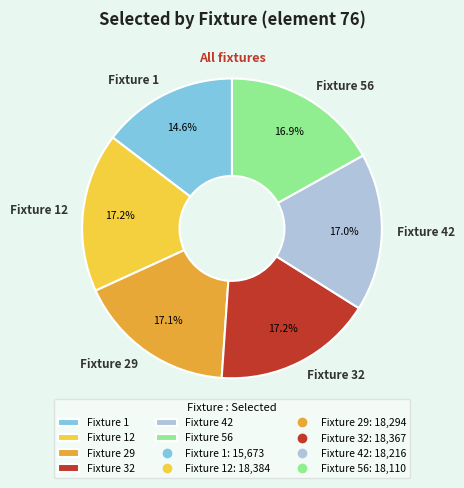

What is the smallest slice in the pie chart?

Fixture 1